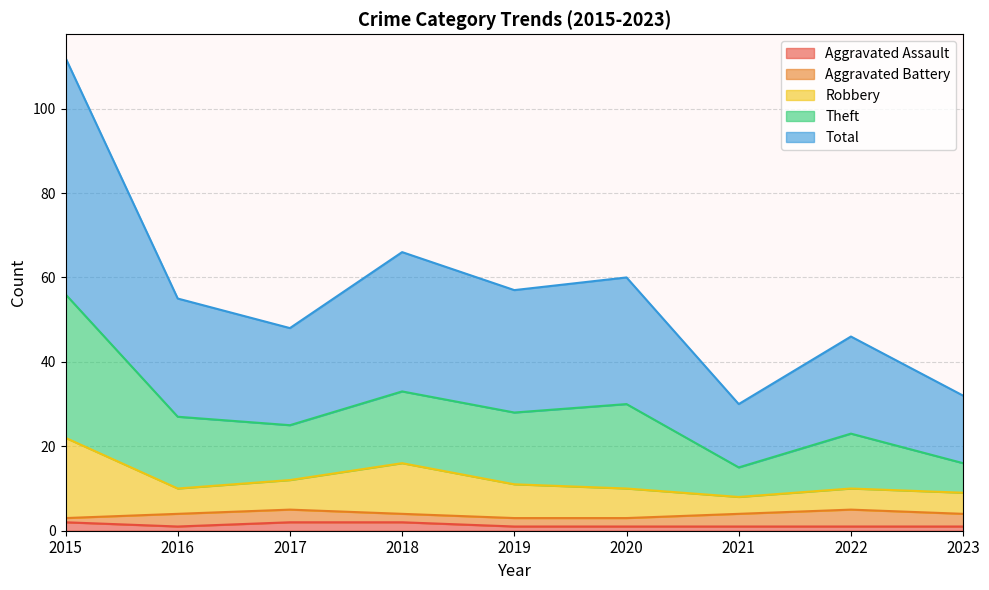

The Aggravated Assault series shows 1 at 2022. True or false?

True